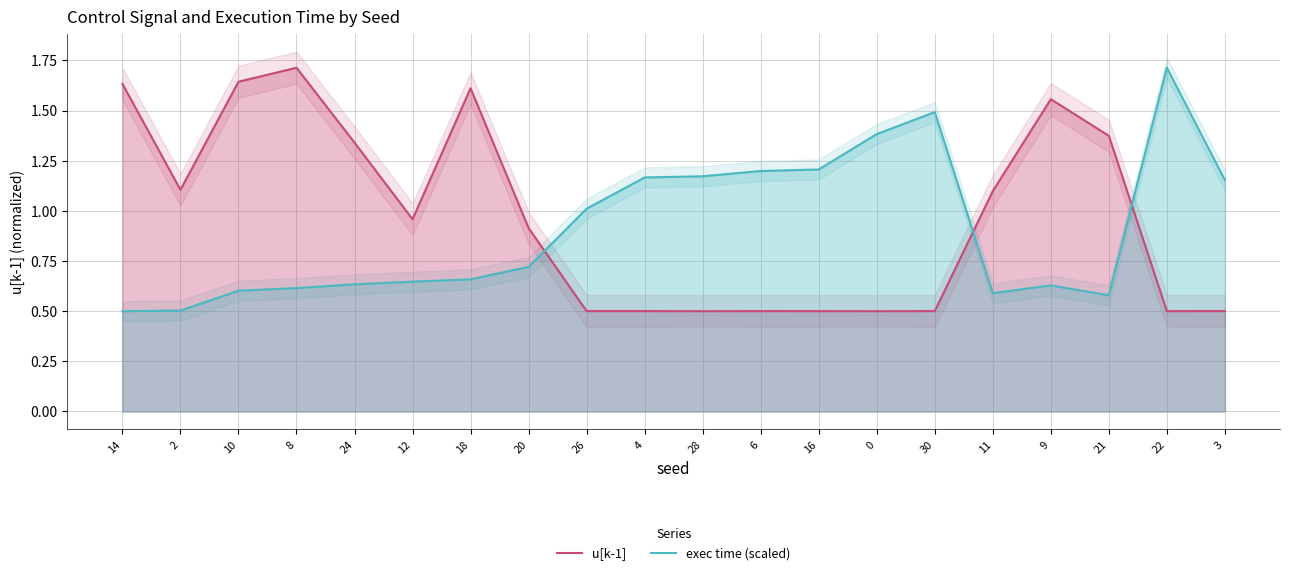

Does the chart have visible grid lines?

Yes